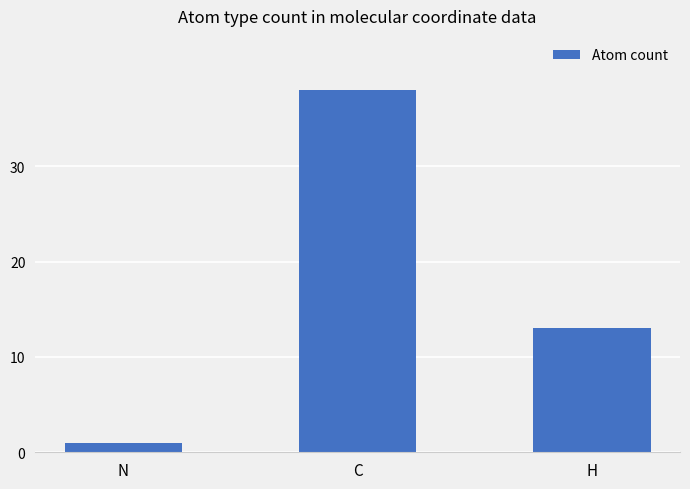

At which category does the chart reach its minimum across all series?

N